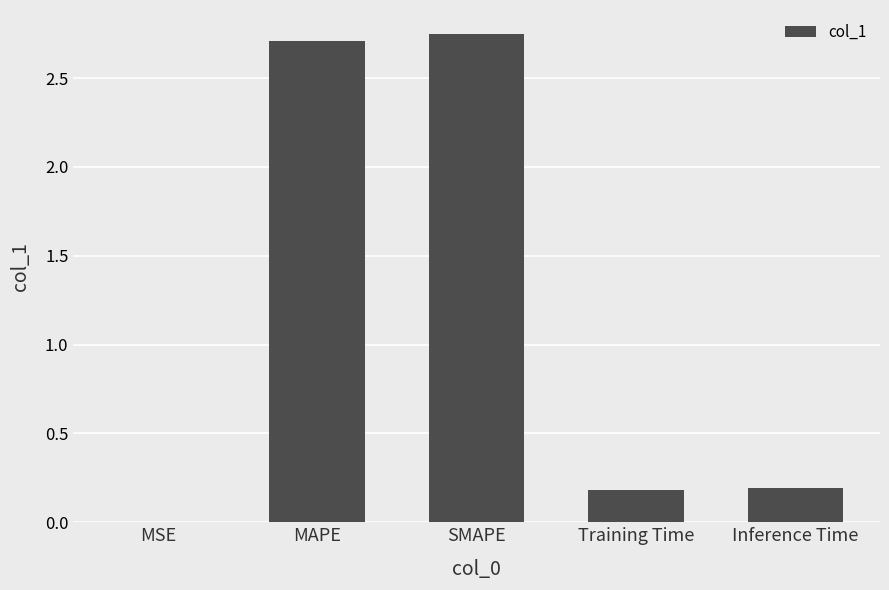

What is the sum of all values?

5.8